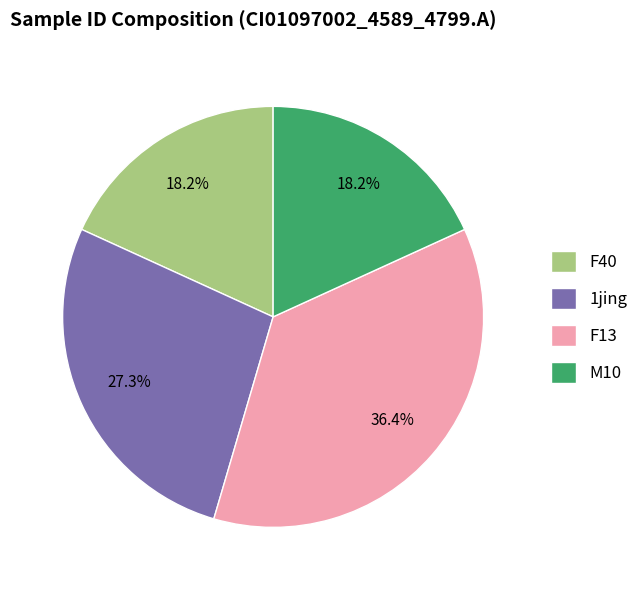

How many segments does this pie chart have?

4